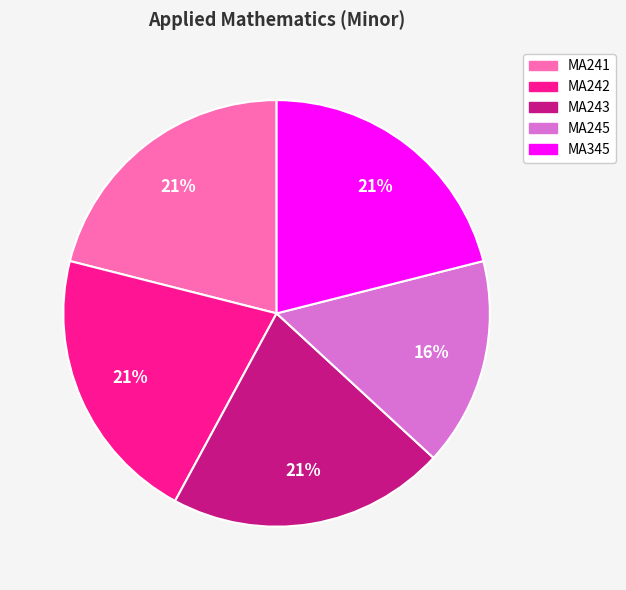

Which slice is the smallest?

MA245